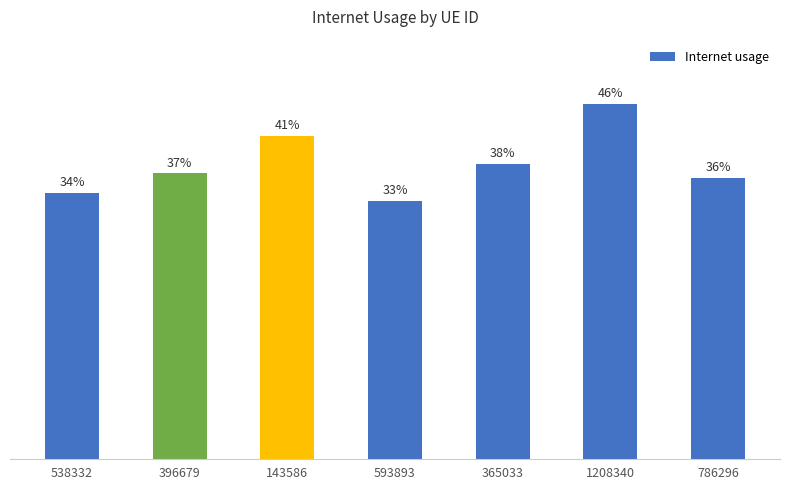

At which label is the value closest to 0?

593893